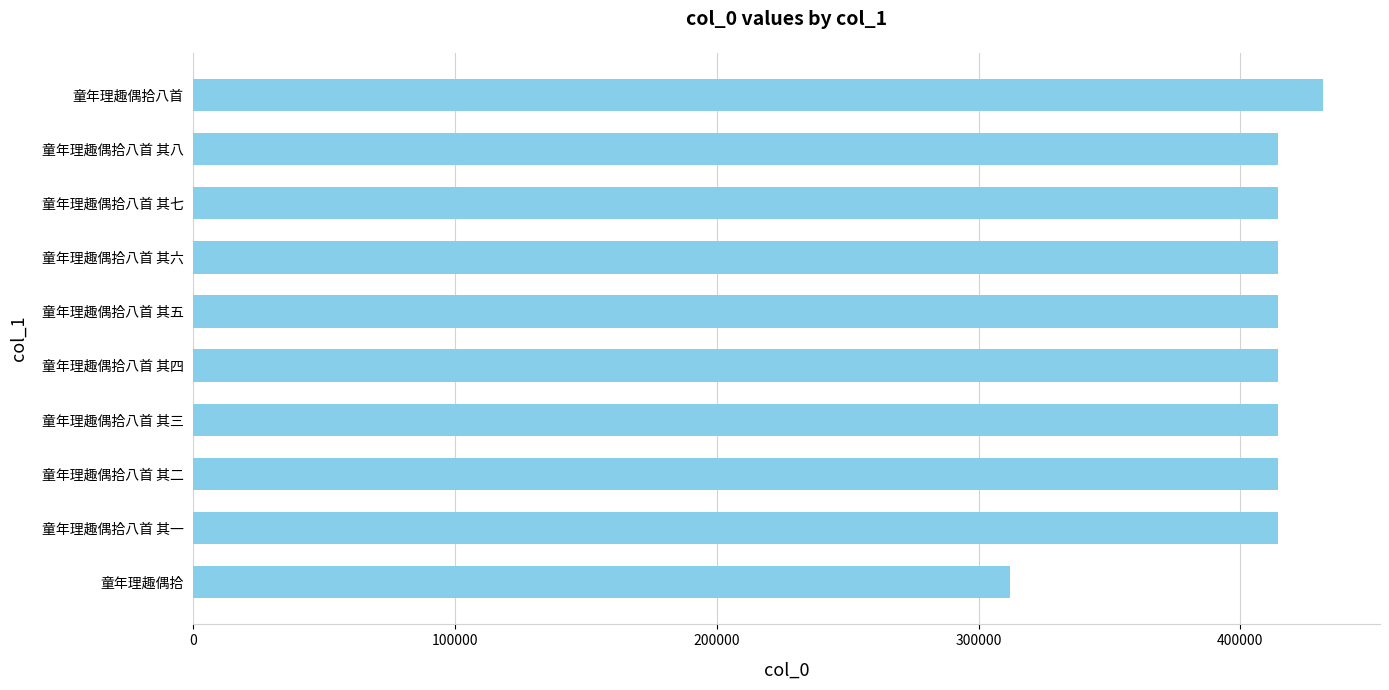

What value does the data have at 童年理趣偶拾八首 其七, to the nearest 50?

414250